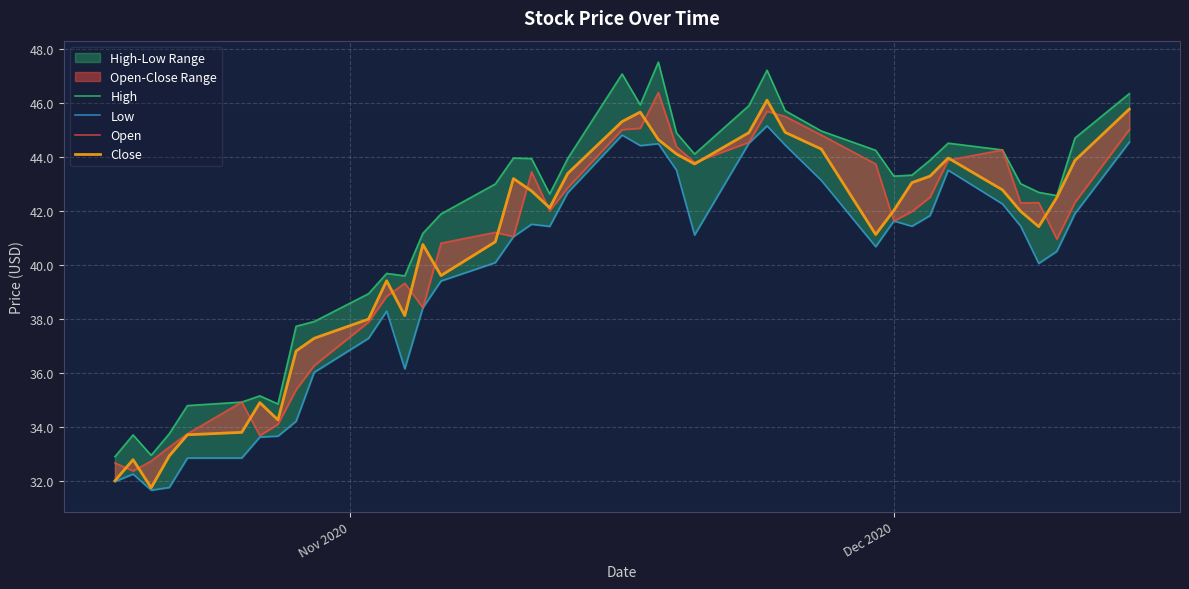

Reading left to right, extract all data points from this chart.

High: 32.9	33.7	33.0	33.8	34.8	34.9	35.1	34.9	37.7	37.9	38.9	39.7	39.6	41.2	41.9	43.0	44.0	43.9	42.6	43.9	47.1	45.9	47.5	44.9	44.1	45.9	47.2	45.7	45.0	44.2	43.3	43.3	43.9	44.5	44.2	43.0	42.7	42.6	44.7	46.3
Low: 32.0	32.3	31.7	31.8	32.9	32.9	33.6	33.7	34.2	36.0	37.3	38.3	36.1	38.4	39.4	40.1	41.0	41.5	41.4	42.7	44.8	44.4	44.5	43.5	41.1	44.5	45.1	44.4	43.1	40.7	41.6	41.4	41.8	43.5	42.2	41.4	40.0	40.5	41.9	44.5
Open: 32.7	32.4	32.7	33.3	33.8	34.9	33.7	34.1	35.4	36.3	37.9	38.8	39.3	38.4	40.8	41.2	41.0	43.4	42.0	42.9	45.0	45.0	46.4	44.4	43.8	44.5	45.7	45.5	44.8	43.7	41.6	42.0	42.5	43.9	44.2	42.3	42.3	41.0	42.3	45.0
Close: 32.0	32.8	31.8	32.9	33.7	33.8	34.9	34.3	36.8	37.3	38.0	39.4	38.1	40.8	39.6	40.9	43.2	42.7	42.1	43.4	45.3	45.6	44.6	44.1	43.7	44.9	46.1	44.9	44.3	41.1	42.0	43.0	43.3	44.0	42.8	42.0	41.4	42.5	43.9	45.8